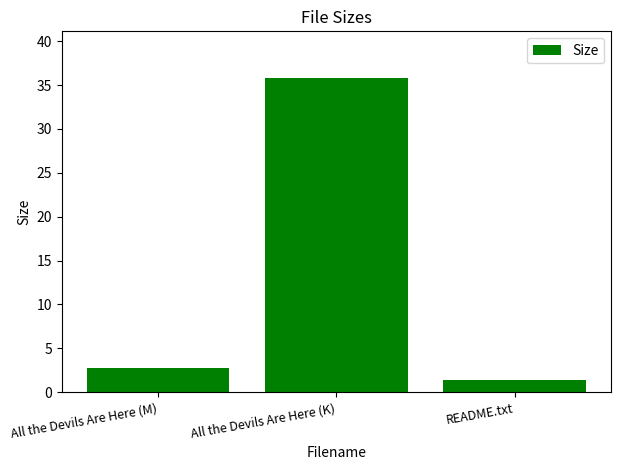

What is the change in value from All the Devils Are Here (M) to README.txt?

-1.3